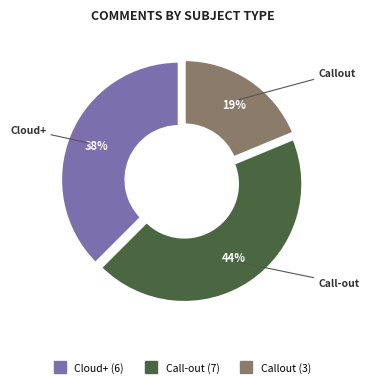

Does any single category account for the majority?

No